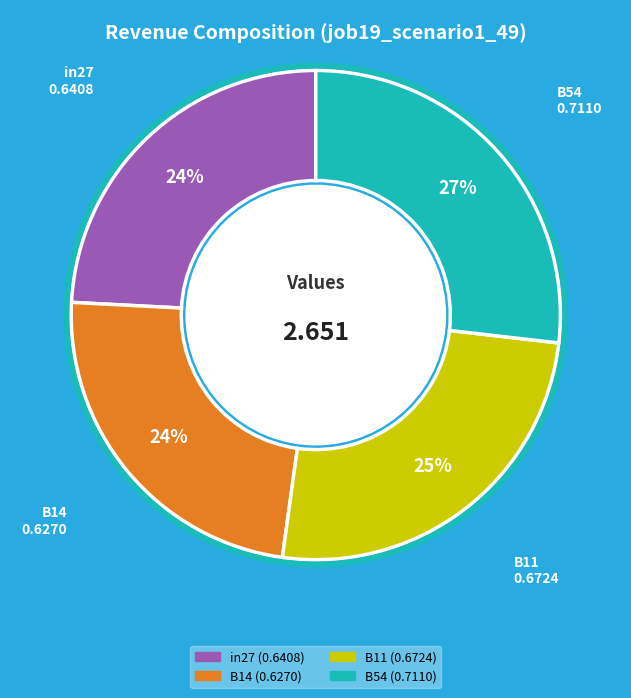

Is there any slice that represents more than half of the pie?

No